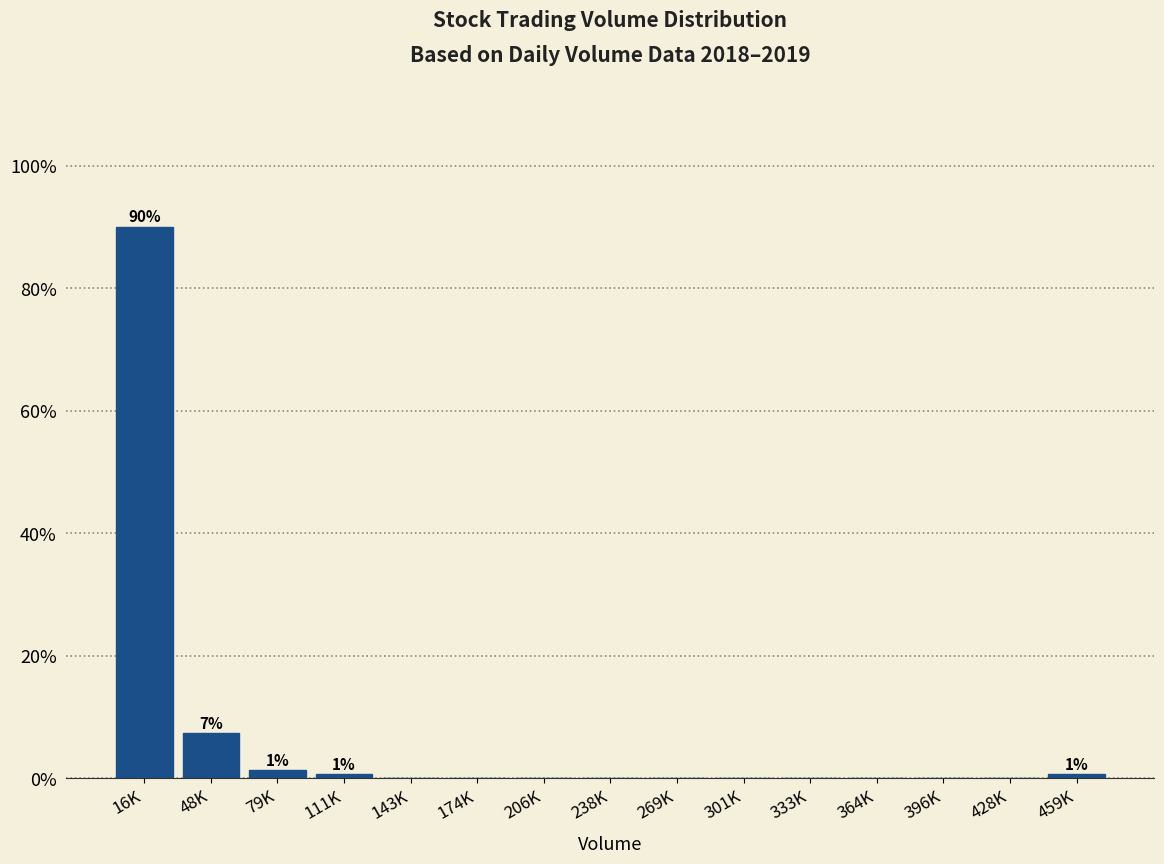

Reading left to right, extract all data points from this chart.

16K=90.0	48K=7.3	79K=1.3	111K=0.7	143K=0.0	174K=0.0	206K=0.0	238K=0.0	269K=0.0	301K=0.0	333K=0.0	364K=0.0	396K=0.0	428K=0.0	459K=0.7